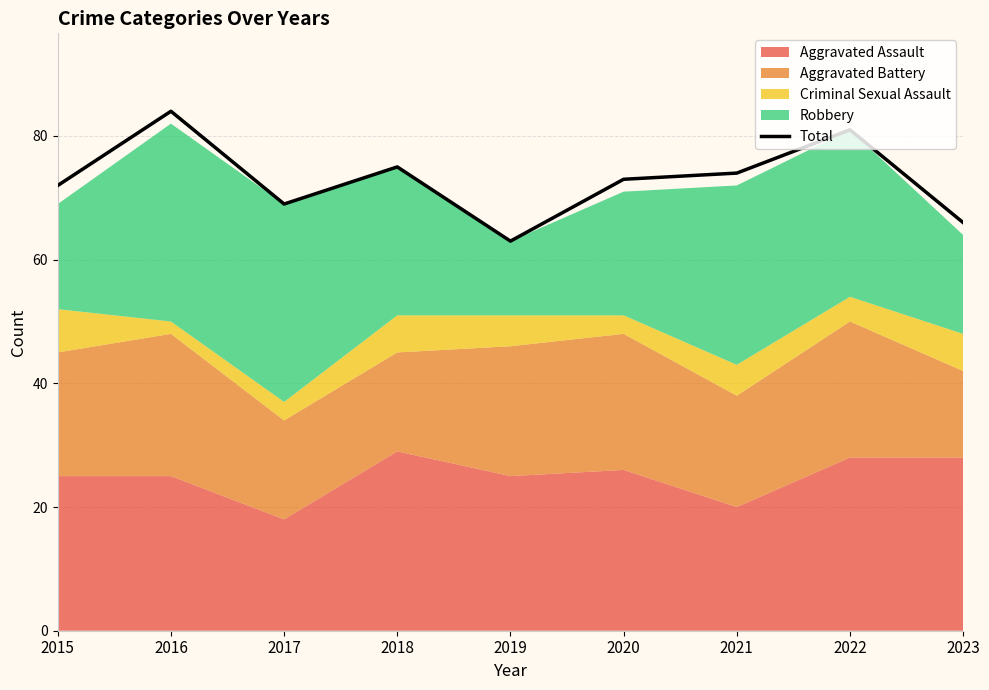

How many values are below 73?

4